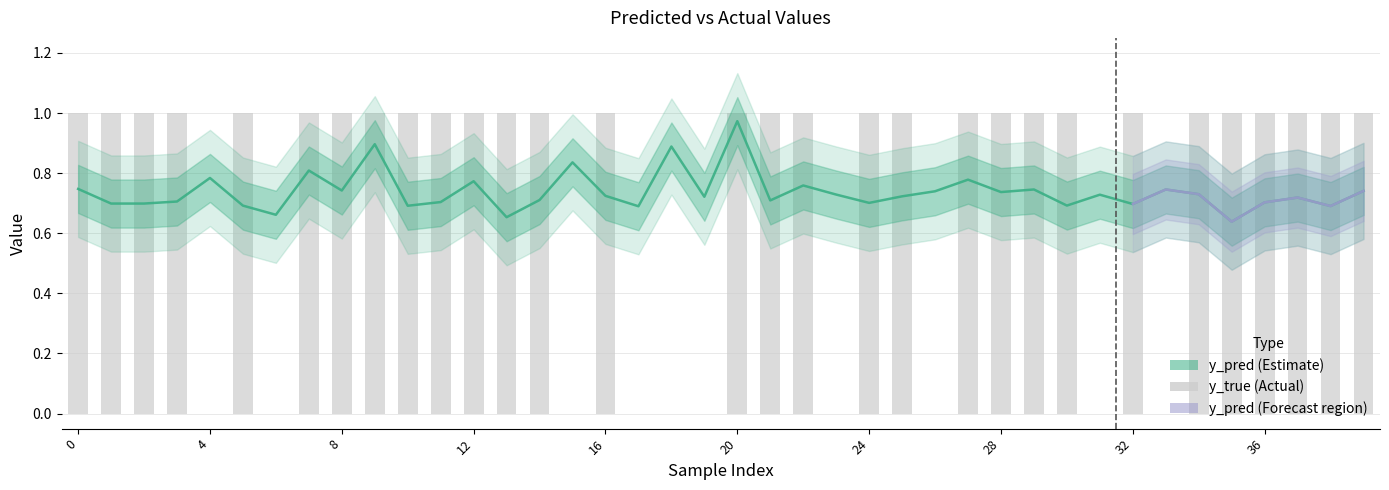

Read the y_true value at 29.

1.0